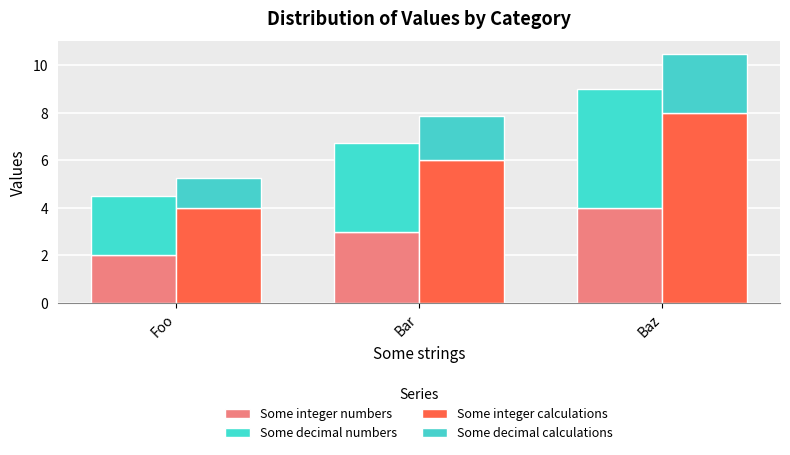

Reading right to left, list all the values displayed in this chart.

Some integer numbers: Baz=4.0	Bar=3.0	Foo=2.0
Some decimal numbers: Baz=5.0	Bar=3.8	Foo=2.5
Some integer calculations: Baz=8.0	Bar=6.0	Foo=4.0
Some decimal calculations: Baz=2.5	Bar=1.9	Foo=1.2